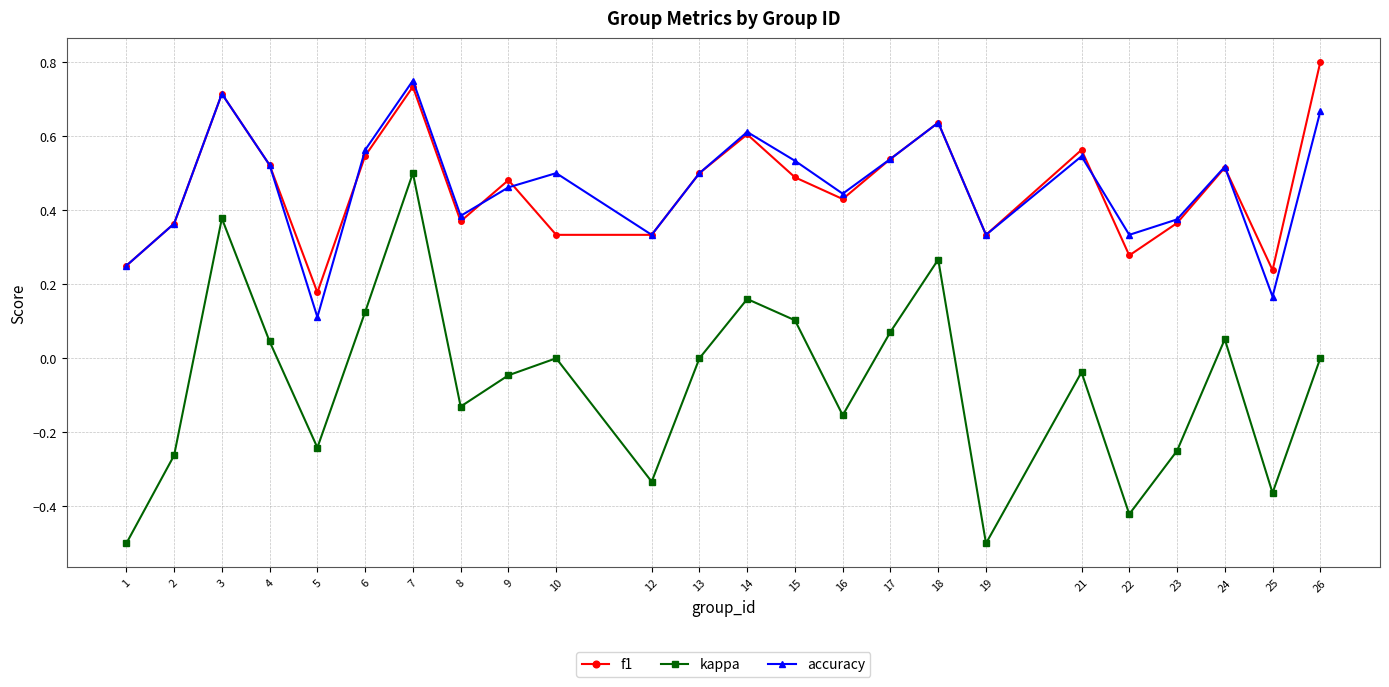

At which category is the sum across all series the highest?

7